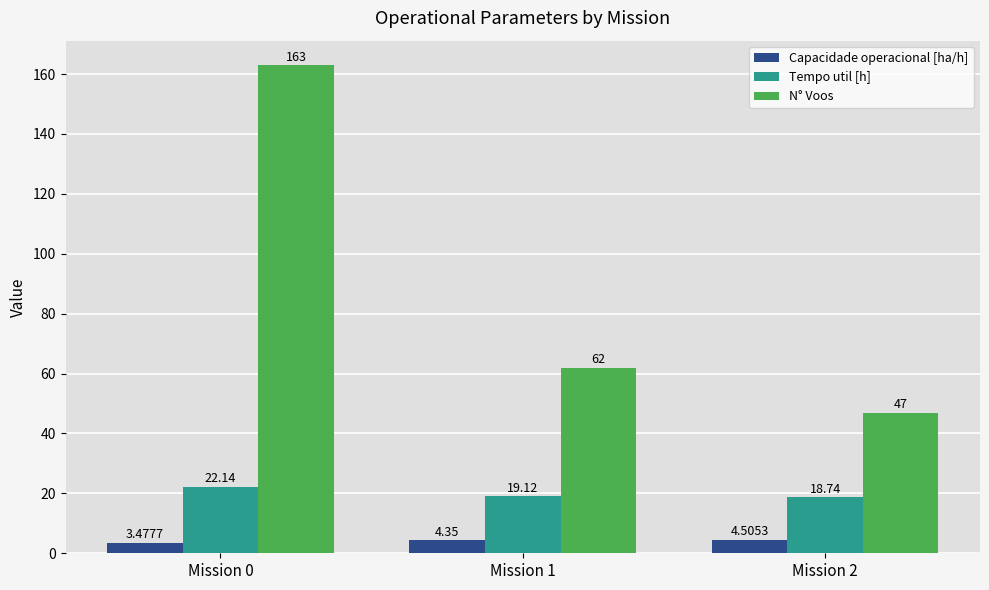

Between Mission 0 and Mission 1, which series saw the biggest shift?

N° Voos